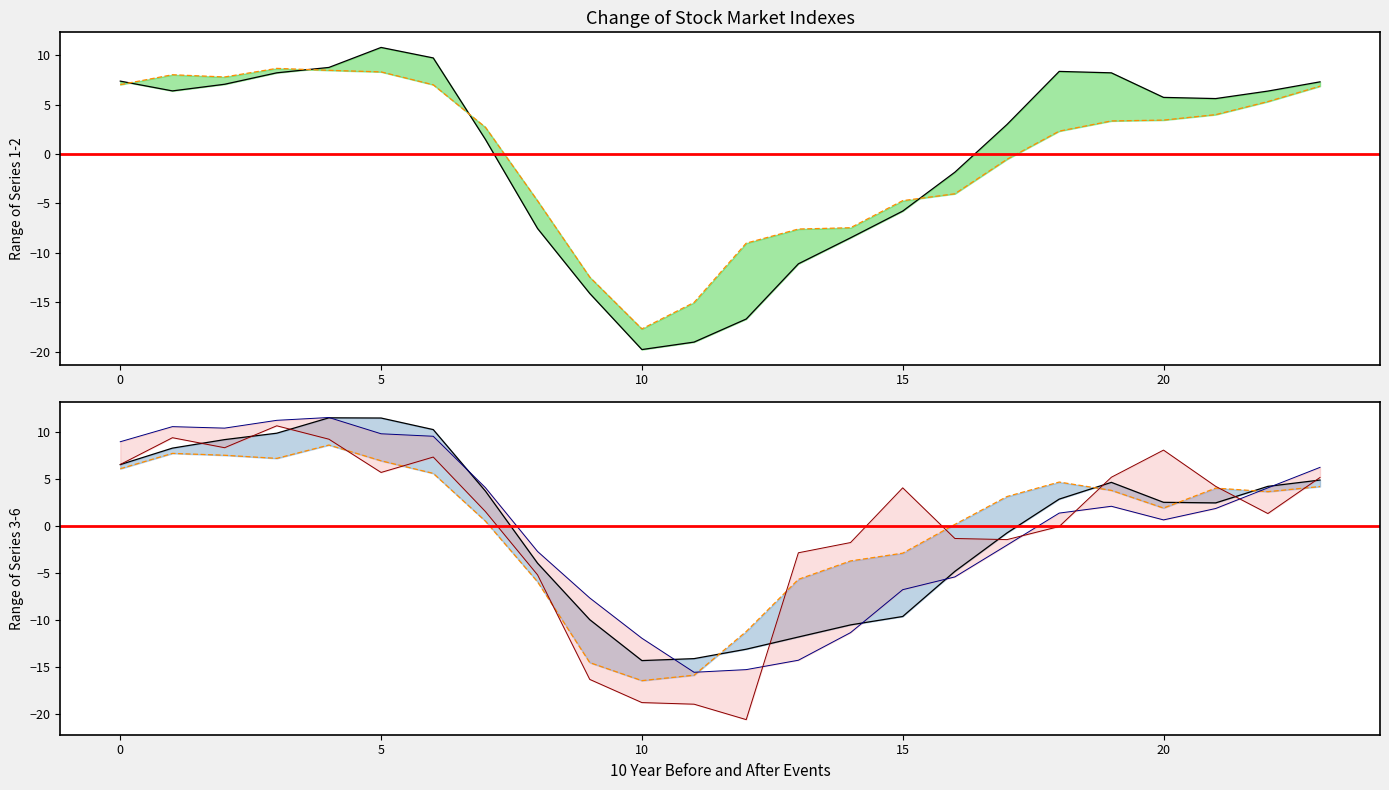

How many lines are shown in the chart?

6